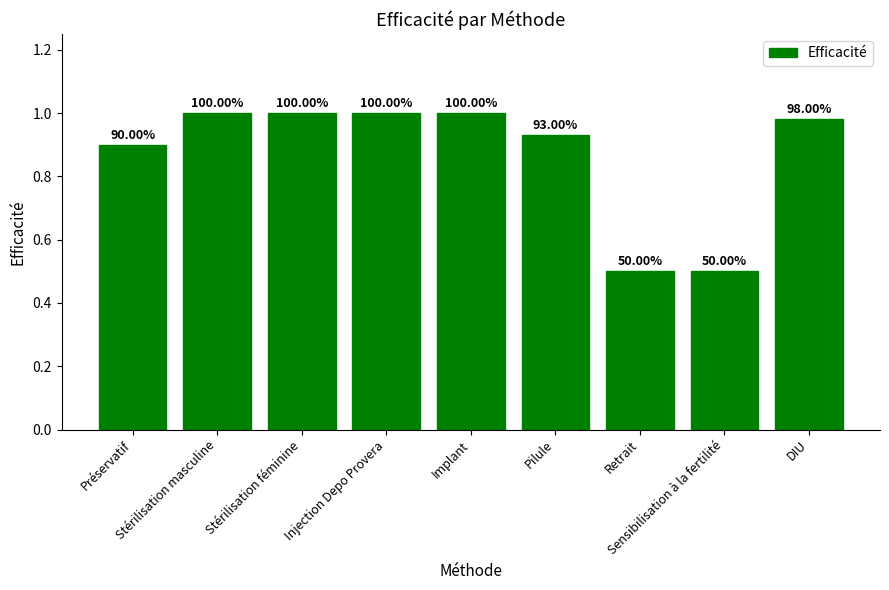

How many bars are there in total?

9